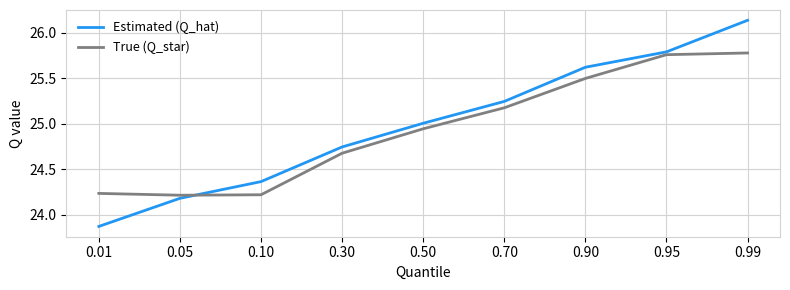

What is the spread (max minus min) of values at 0.30?

0.1